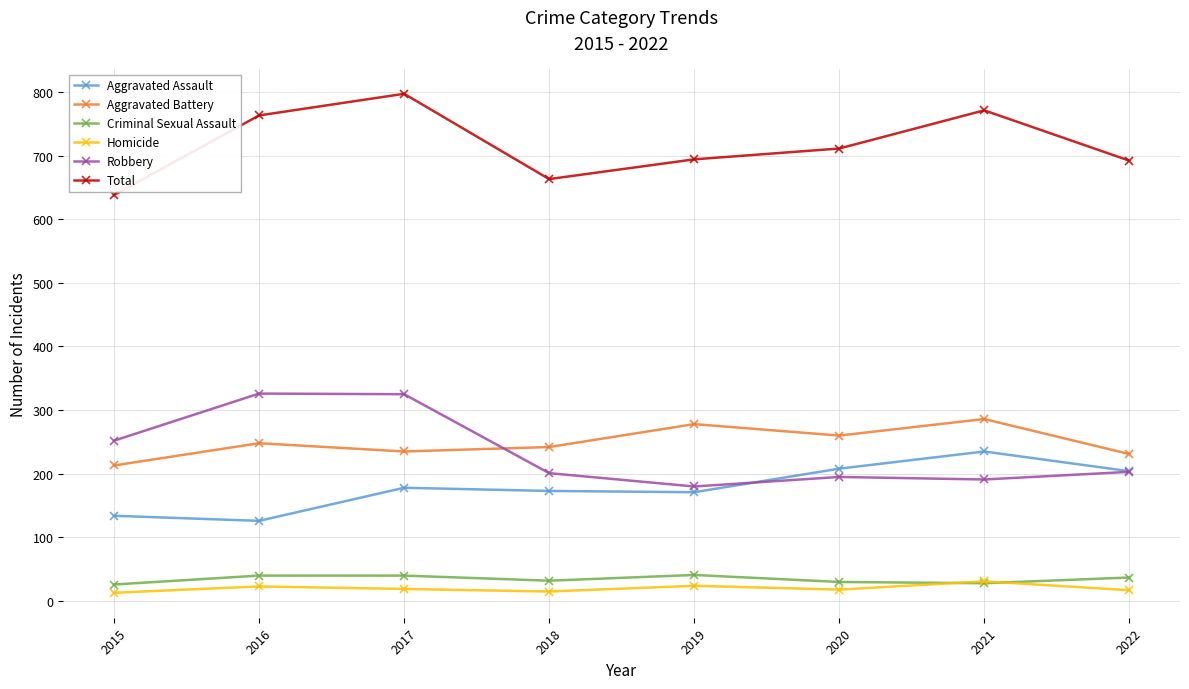

Which category has the highest value in the Aggravated Assault series?

2021